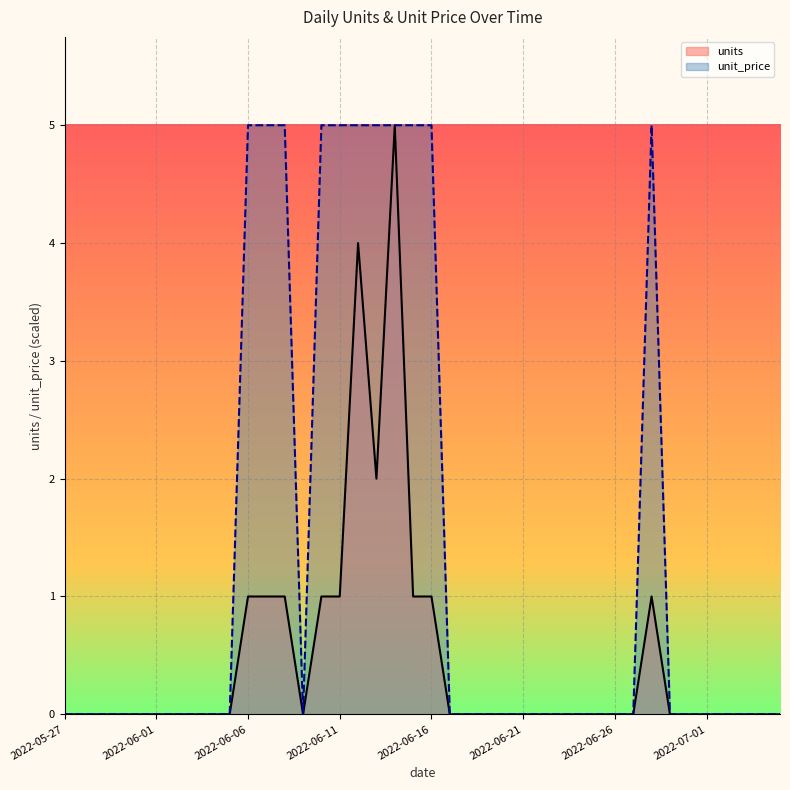

How many positive values does the unit_price_line series have?

11